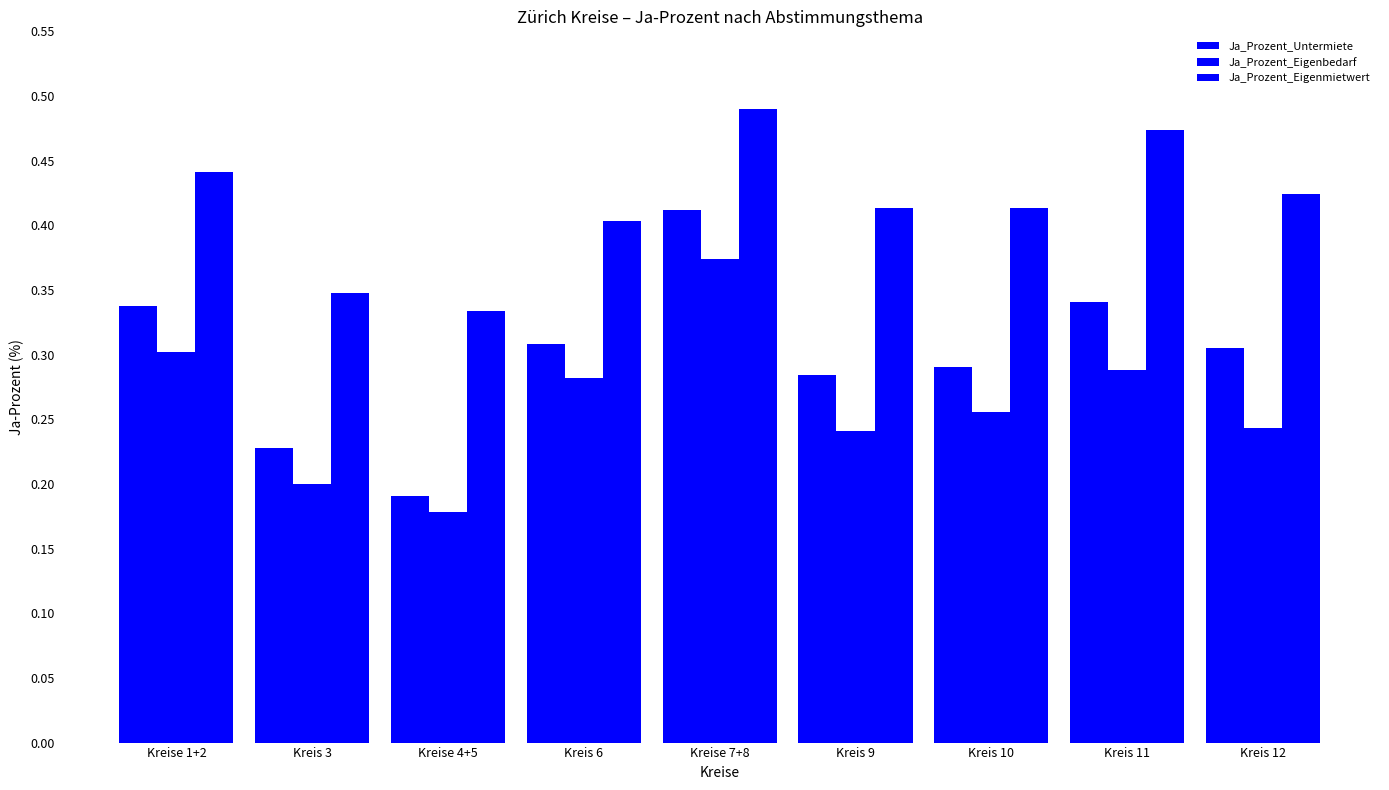

What is the greatest value displayed?

49.0